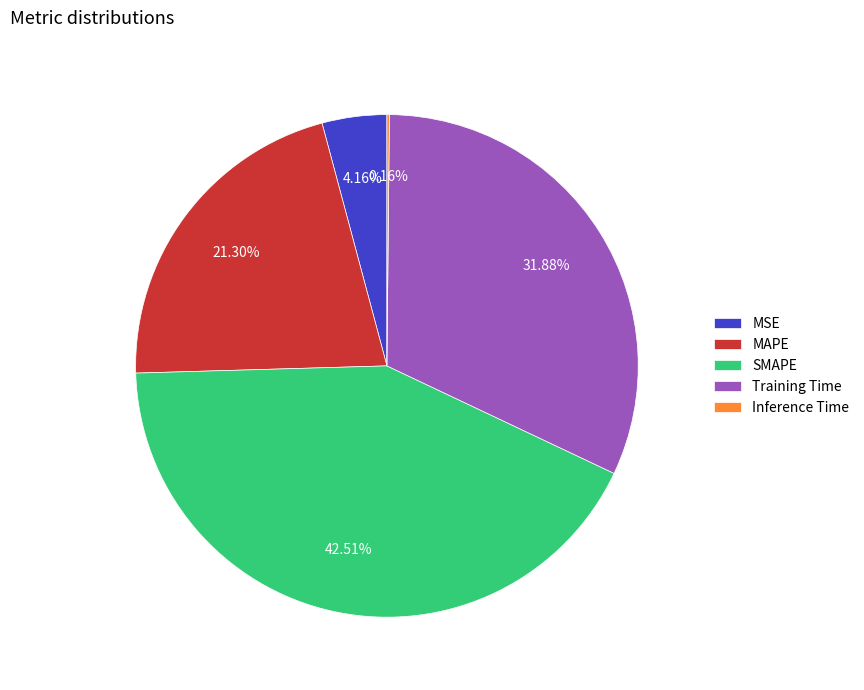

Which slice is the largest?

SMAPE